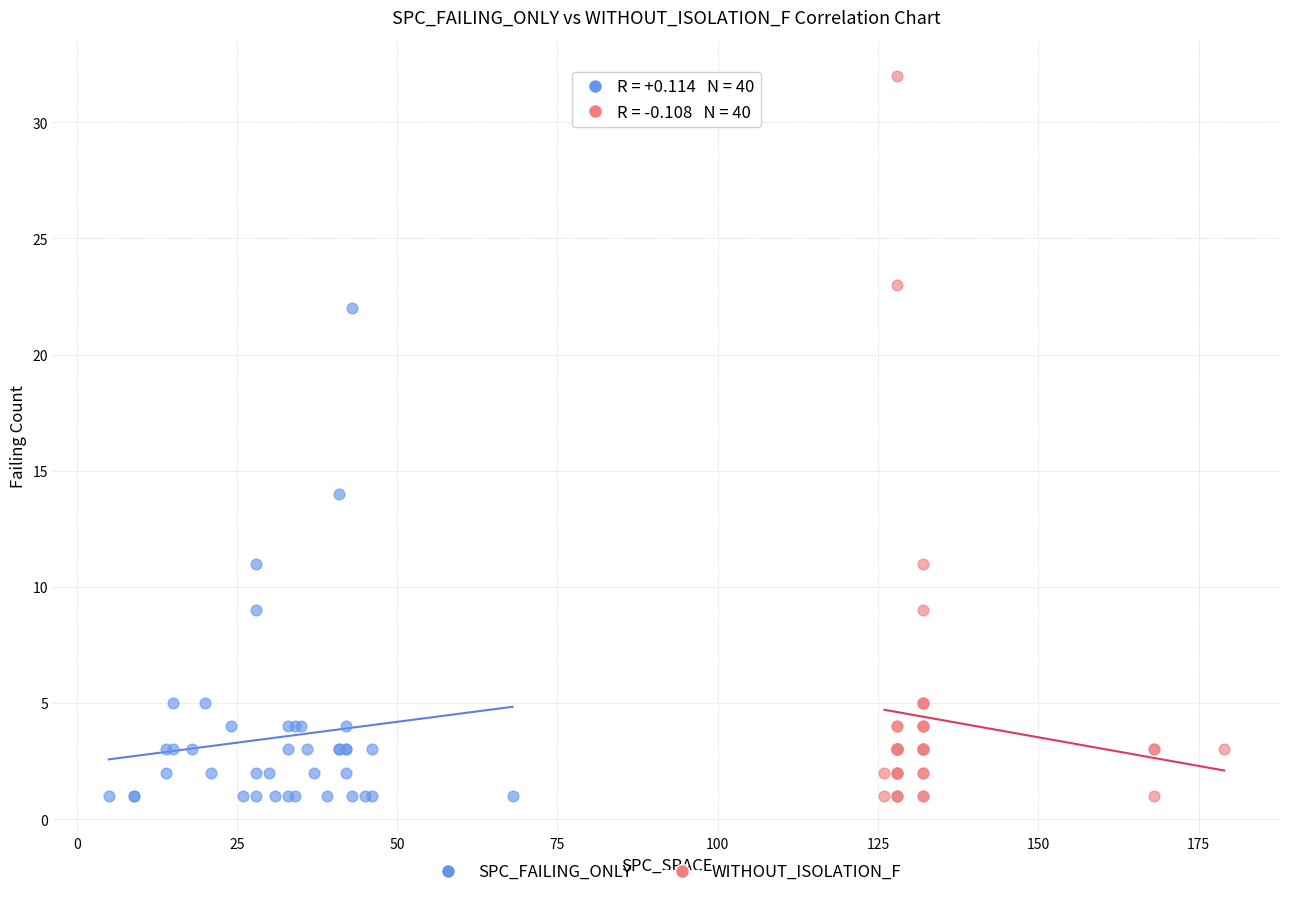

Which series has the widest spread of Y values?

WITHOUT_ISOLATION_F